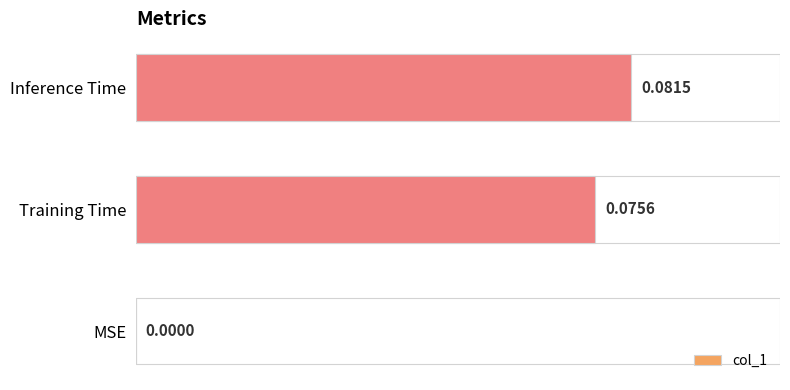

Are the bars horizontal?

Yes